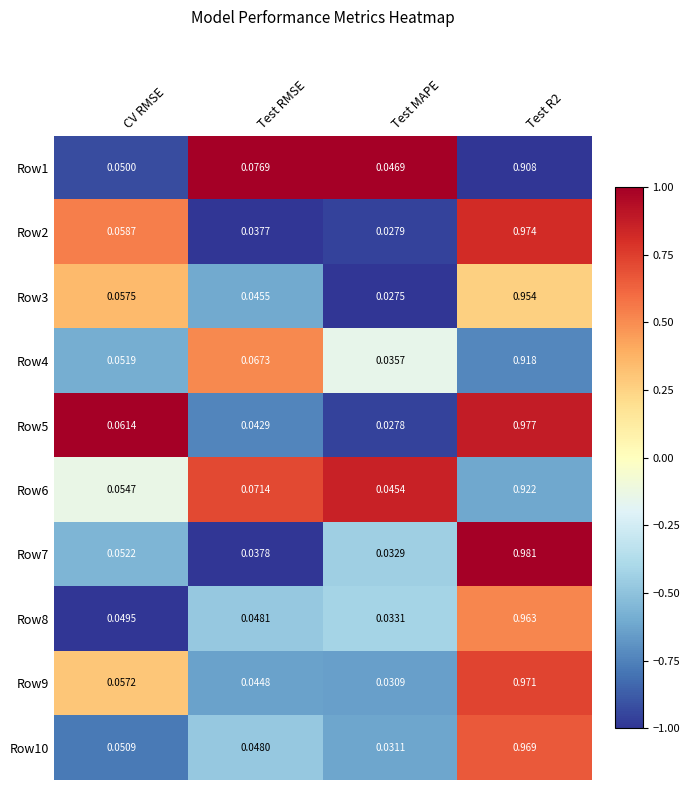

Is the value of Row7 at CV RMSE greater than the value of Row9 at Test RMSE?

Yes